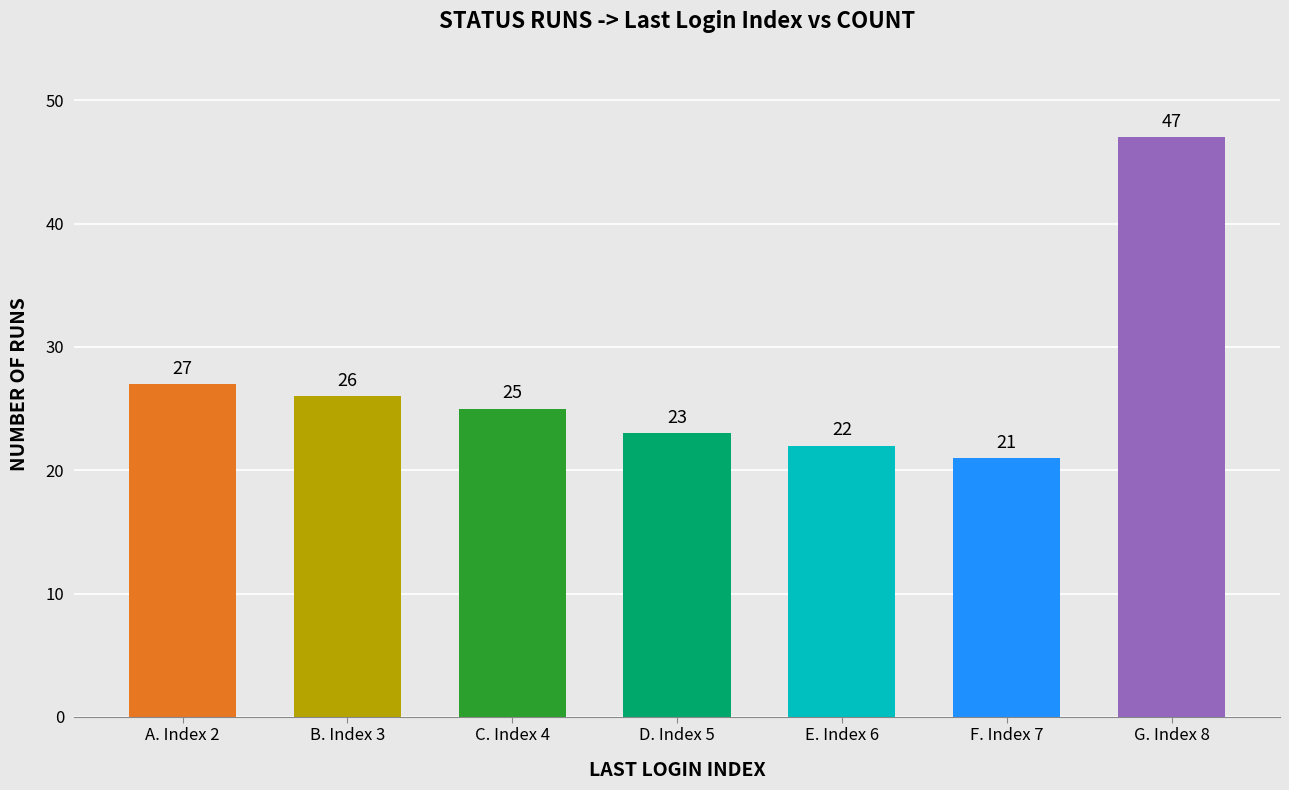

How many distinct data groups are displayed?

1